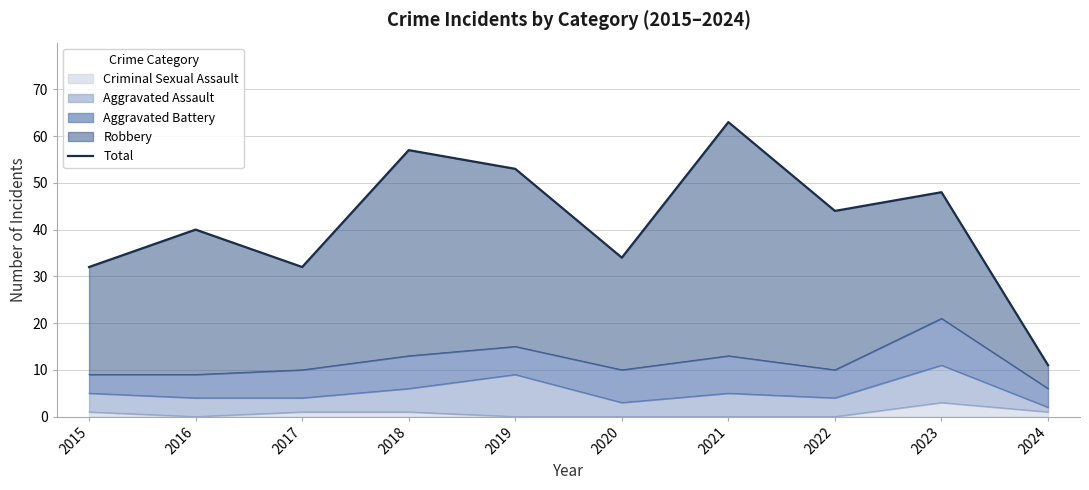

The chart shows a value of 34 at 2020. True or false?

True